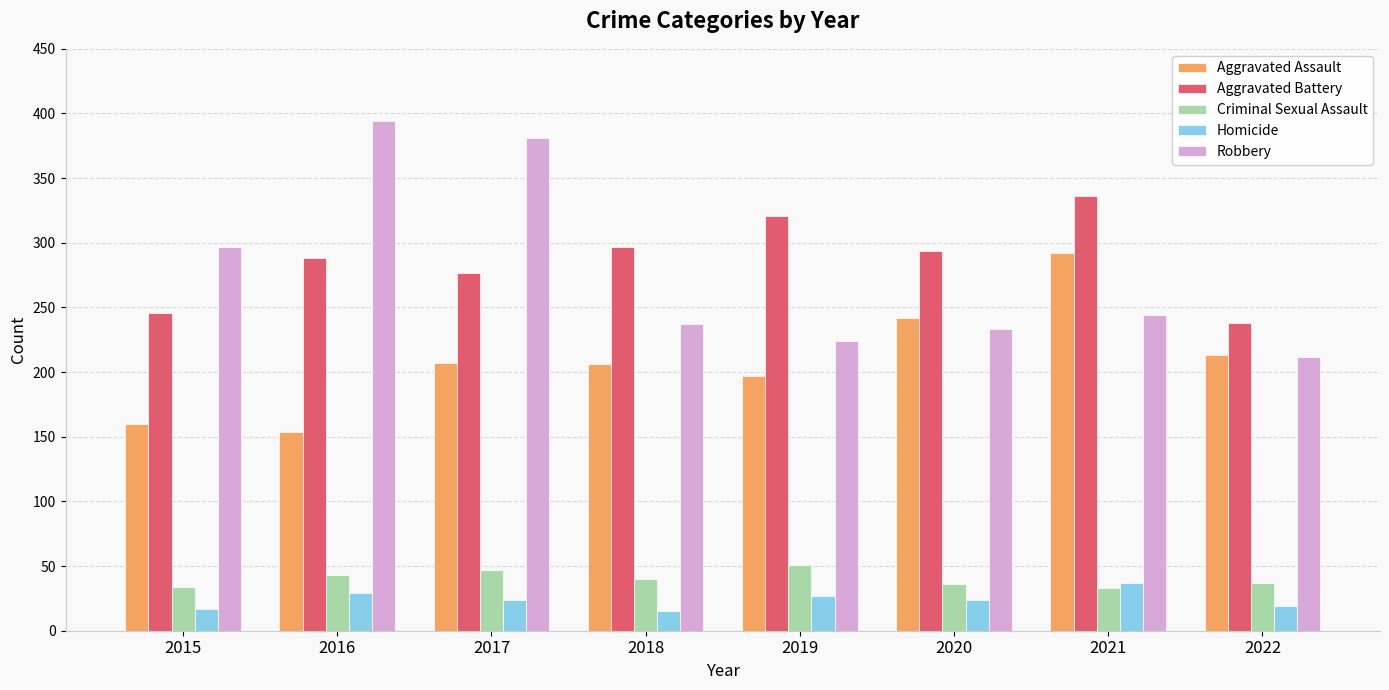

Which series changed the most between 2015 and 2021?

Aggravated Assault